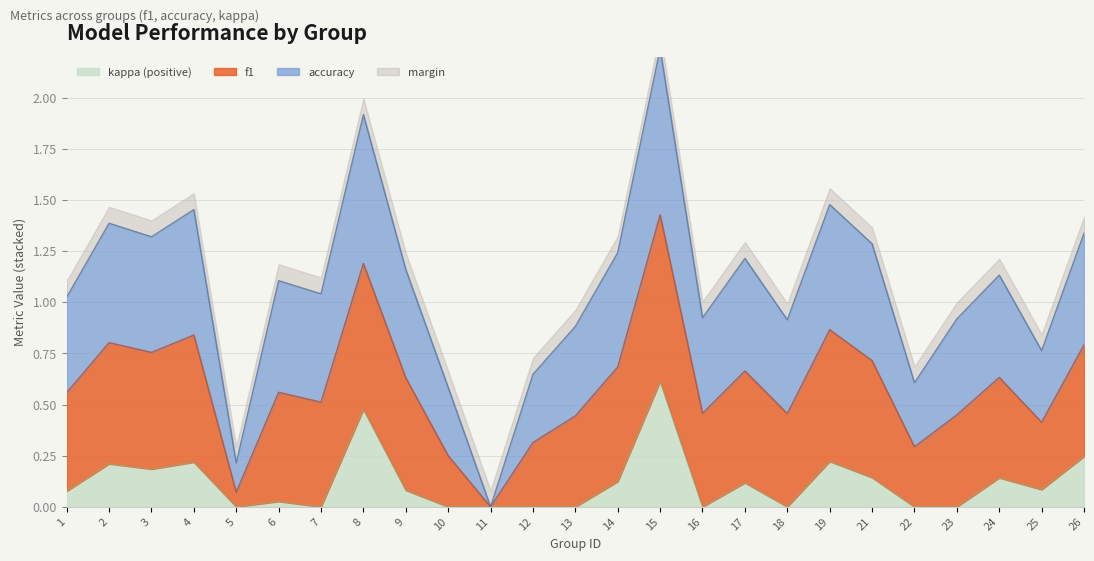

True or false: kappa has more than 1 points higher than both neighbors.

True